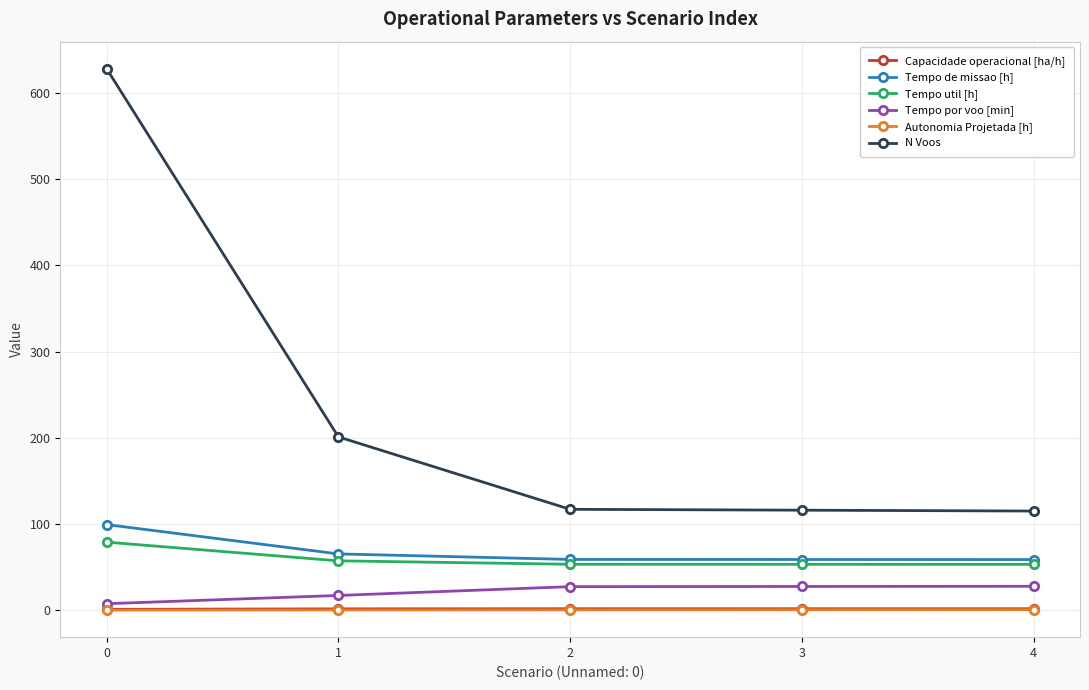

How many lines are shown in the chart?

6